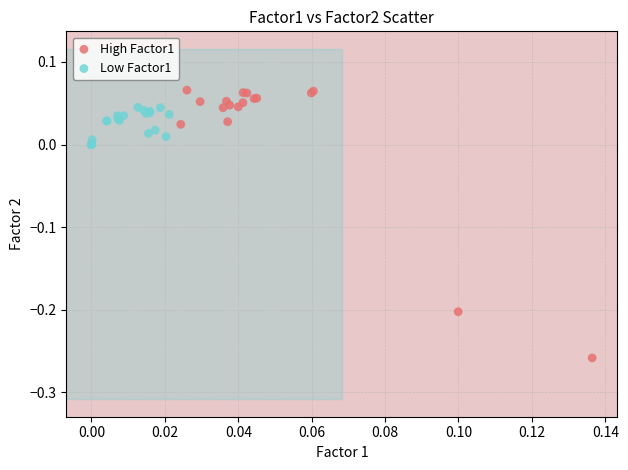

Which series has the largest Y range (max minus min)?

High Factor1